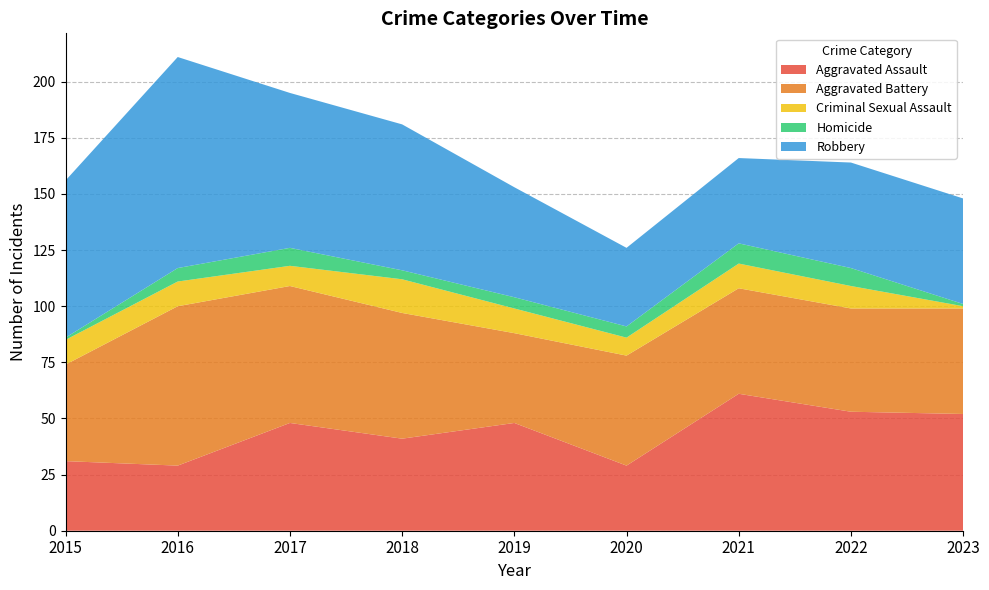

Reading left to right, list all the values displayed in this chart.

Aggravated Assault: 31	29	48	41	48	29	61	53	52
Aggravated Battery: 43	71	61	56	40	49	47	46	47
Criminal Sexual Assault: 11	11	9	15	11	8	11	10	1
Homicide: 1	6	8	4	5	5	9	8	1
Robbery: 70	94	69	65	49	35	38	47	47